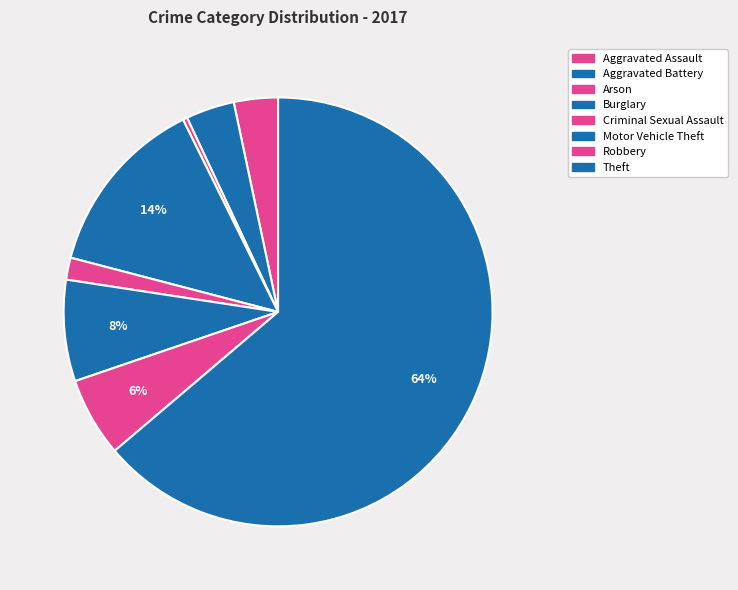

To the nearest percent, what is the combined percentage of Aggravated Assault and Arson?

4%